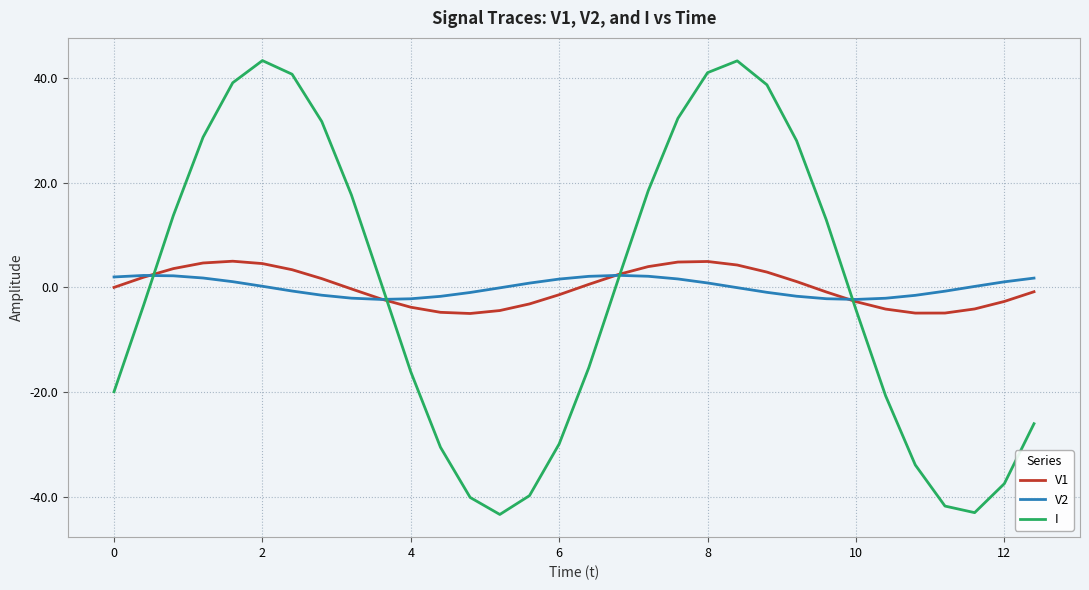

Which series has the largest range (max minus min)?

I